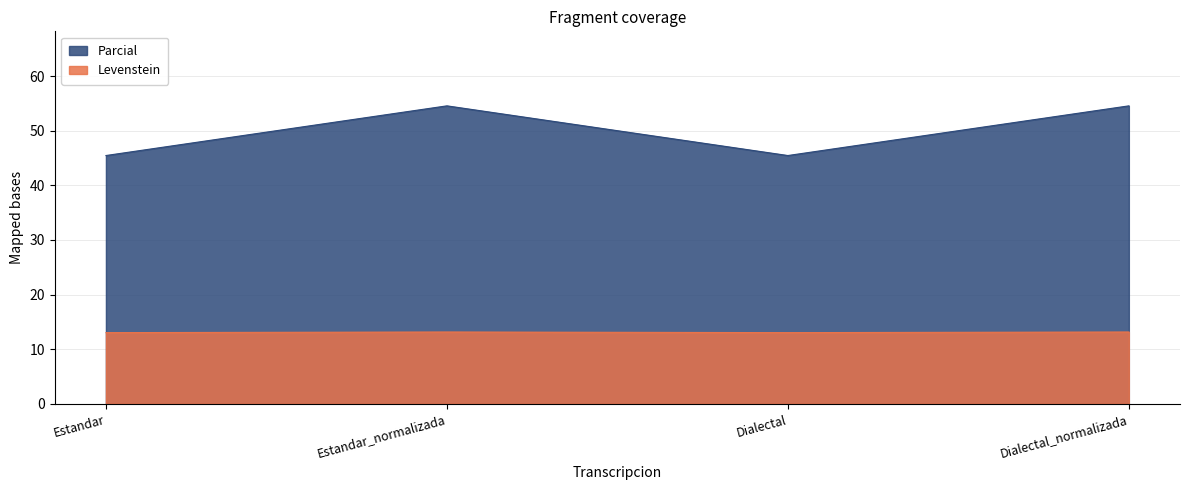

Reading left to right, extract all data points from this chart.

Levenstein: Estandar=45.5	Estandar_normalizada=54.5	Dialectal=45.5	Dialectal_normalizada=54.5
Parcial: Estandar=13.0	Estandar_normalizada=13.2	Dialectal=13.0	Dialectal_normalizada=13.2